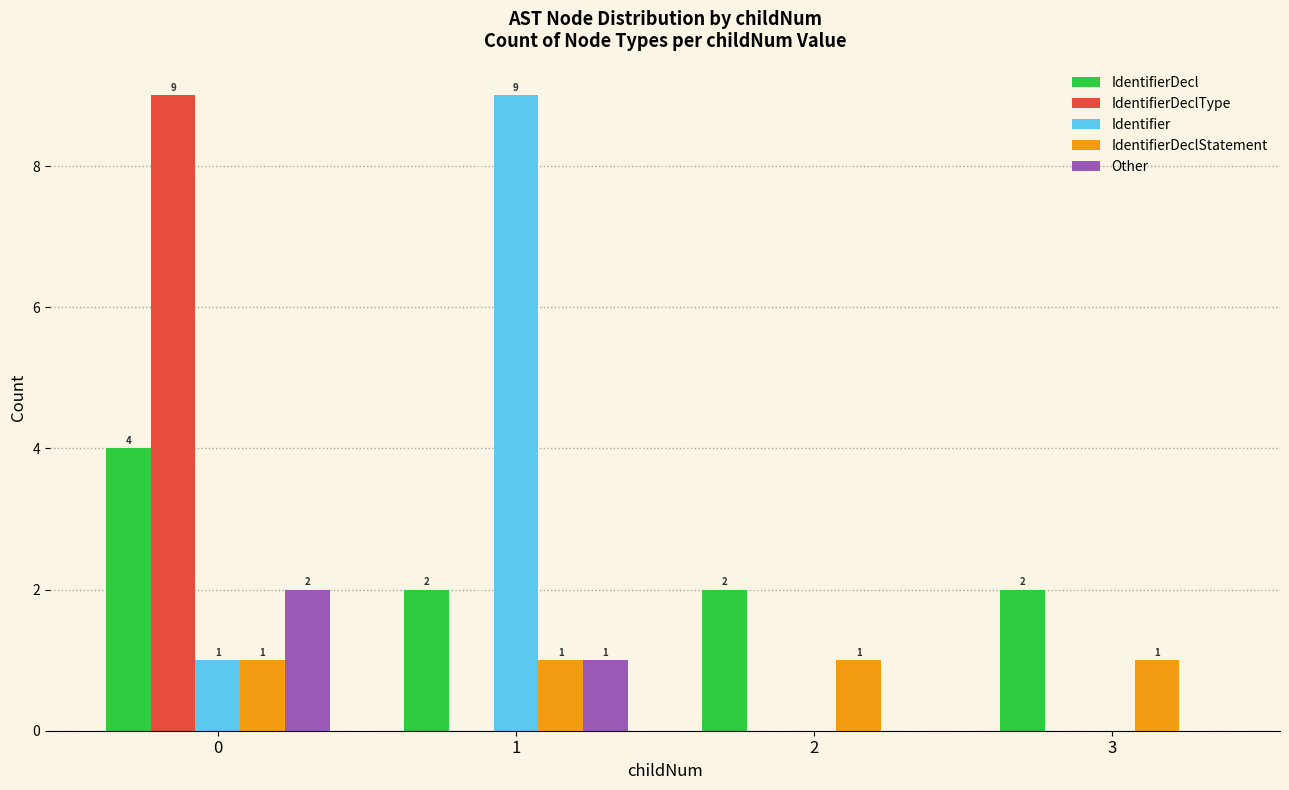

What is the total value across all series at 2?

3